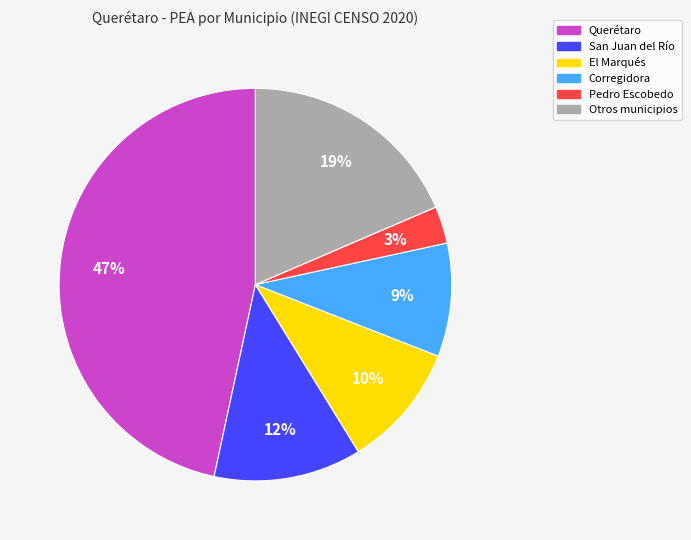

Does any single category account for the majority?

No